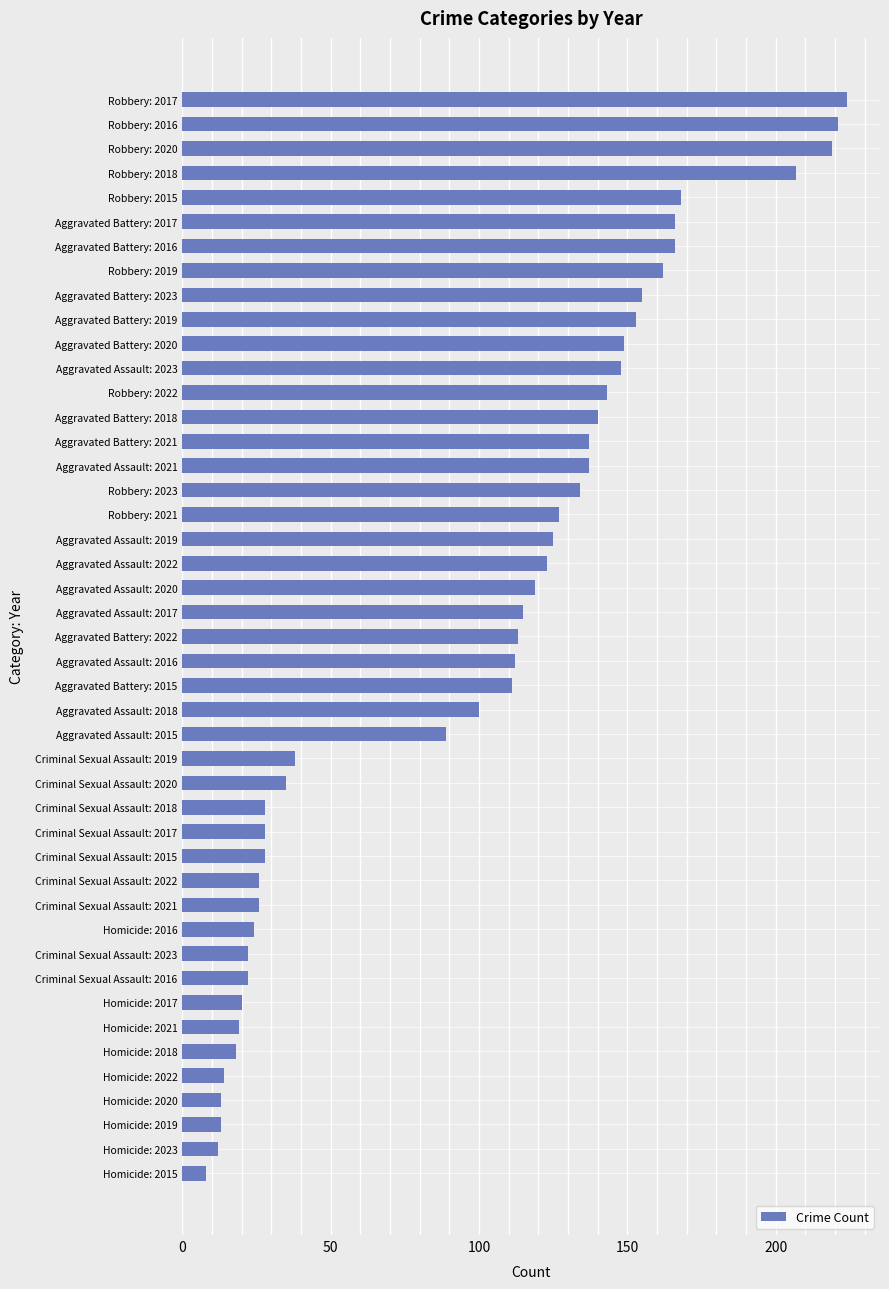

The value at Robbery: 2019 is 75. True or false?

False